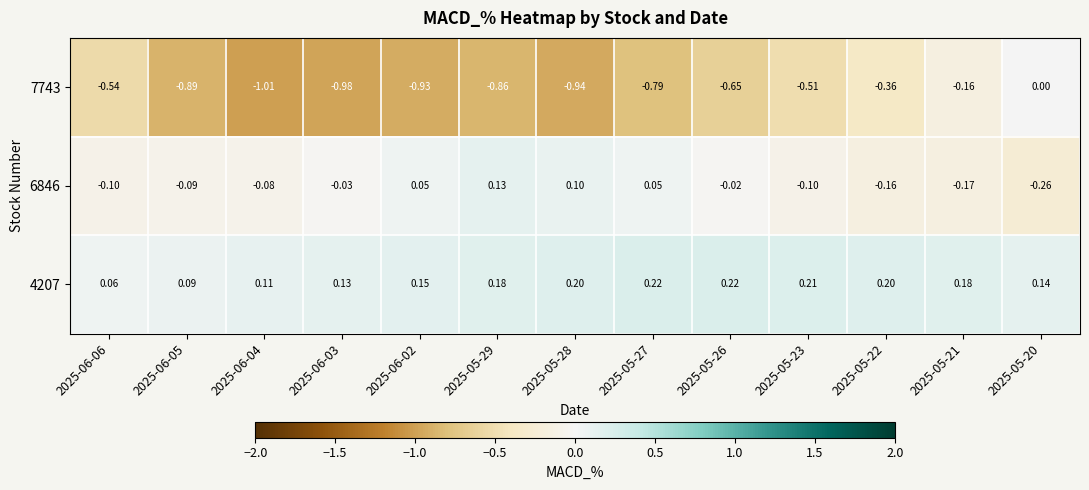

Is the value of 4207 at 2025-06-05 greater than the value of 6846 at 2025-05-29?

No